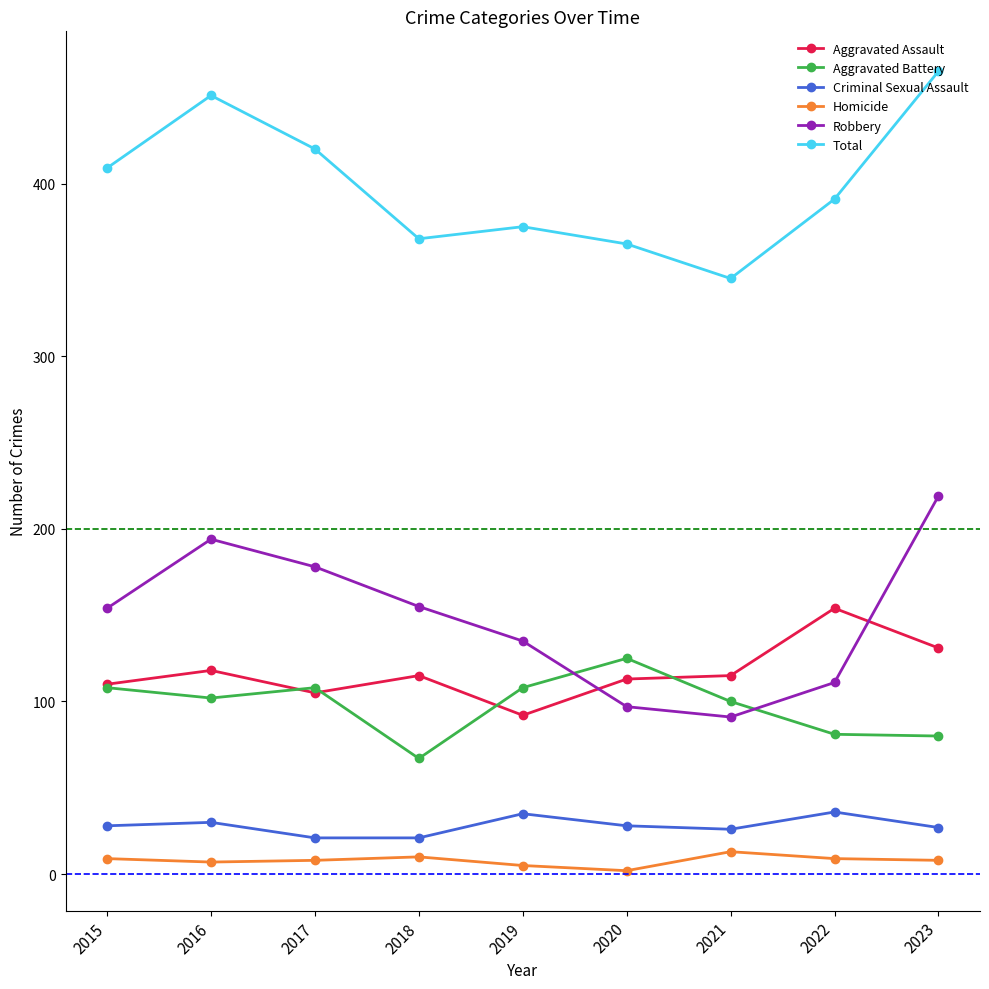

How many interior local valleys does the Total series have?

2